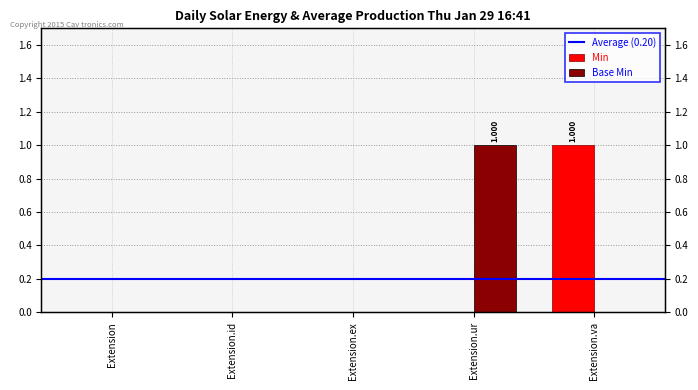

Which series has the largest total across all categories?

Min